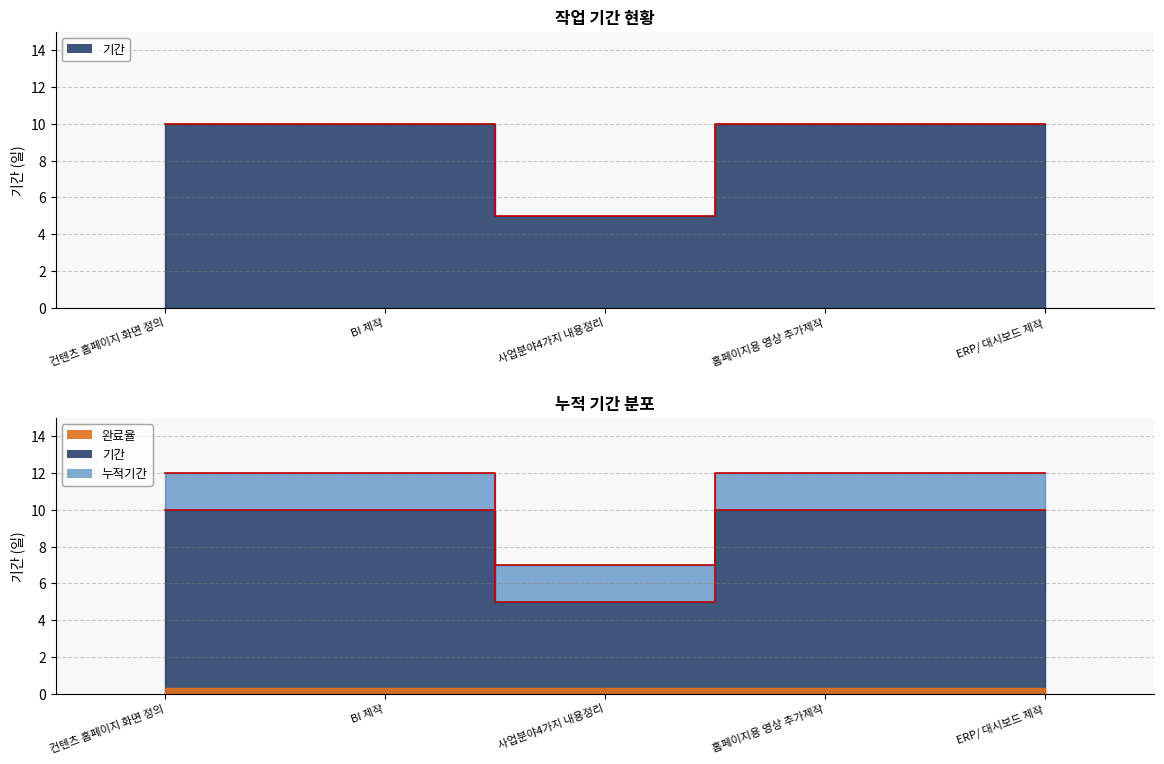

Rank the categories by value from lowest to highest.

사업분야4가지 내용정리, 컨텐츠 홈페이지 화면 정의, BI 제작, 홈페이지용 영상 추가제작, ERP/ 대시보드 제작